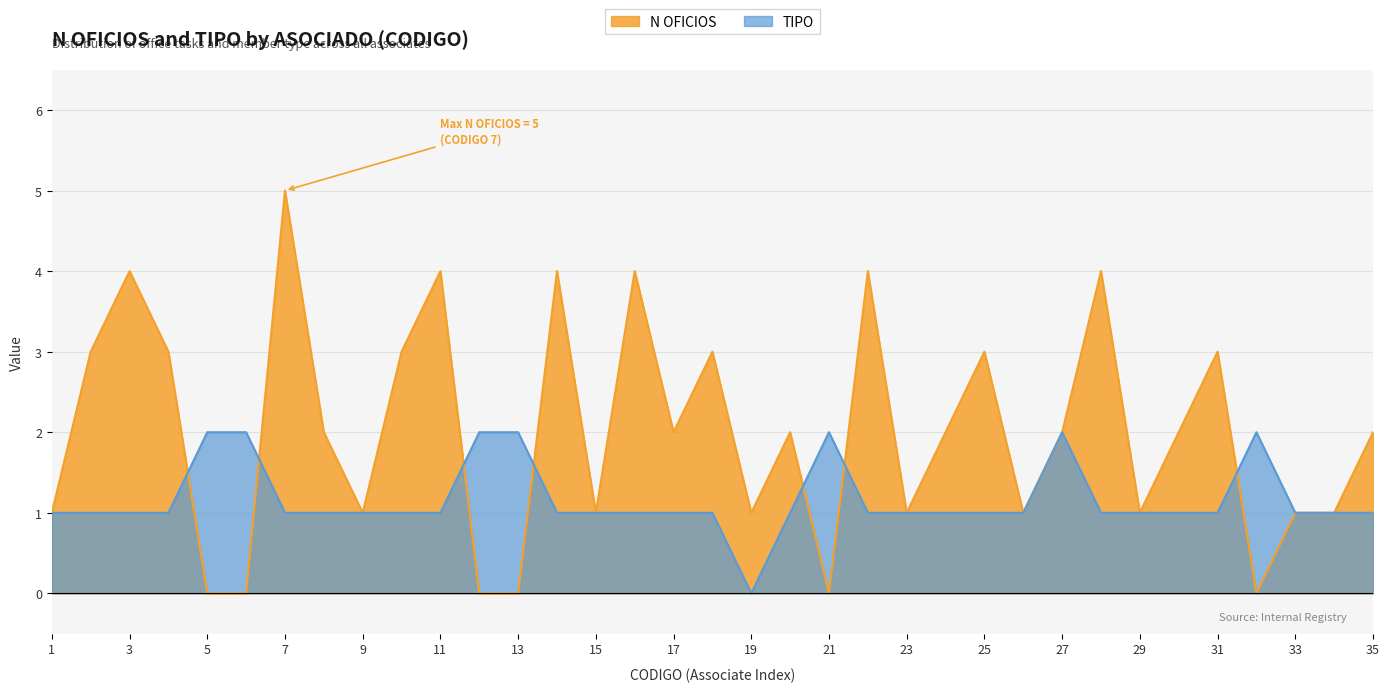

What is the sum of the TIPO values at 1 and 12?

3